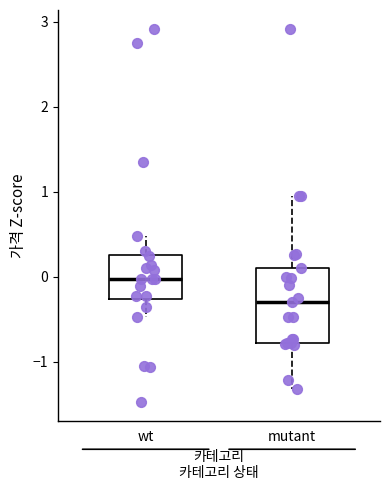

Reading left to right, transcribe this box plot: for each box, give where its median line is, the range the box spans, and where its two whiskers end, as read against the y-axis. The values are not printed on the chart, so give them approximately, as read against the axis.

wt: median 0.0, box -0.3 to 0.3, whiskers -0.5 to 0.5
mutant: median -0.3, box -0.8 to 0.1, whiskers -1.3 to 0.9